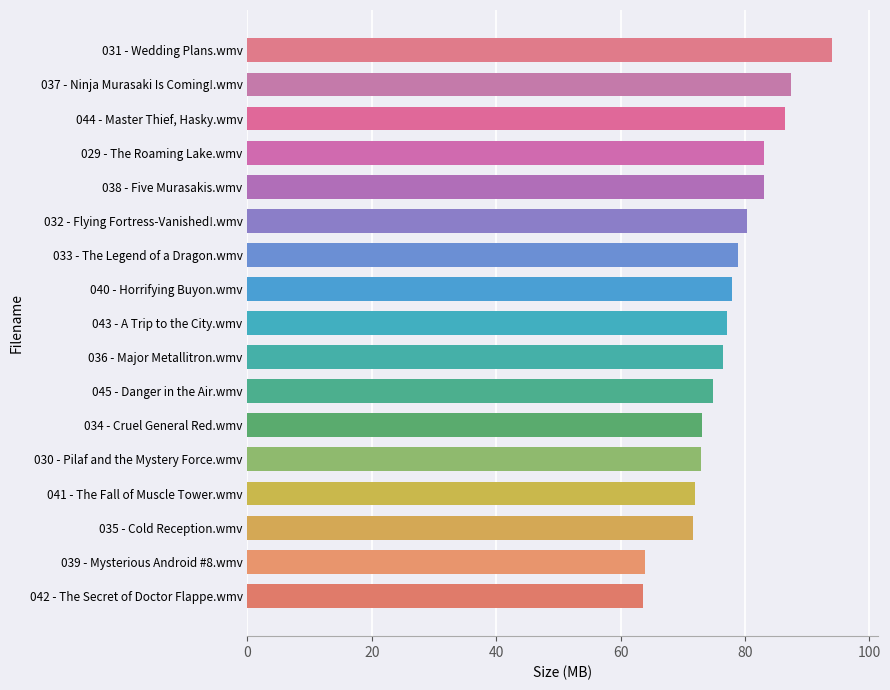

What is the ratio of the value at 035 - Cold Reception.wmv to the value at 040 - Horrifying Buyon.wmv?

0.9